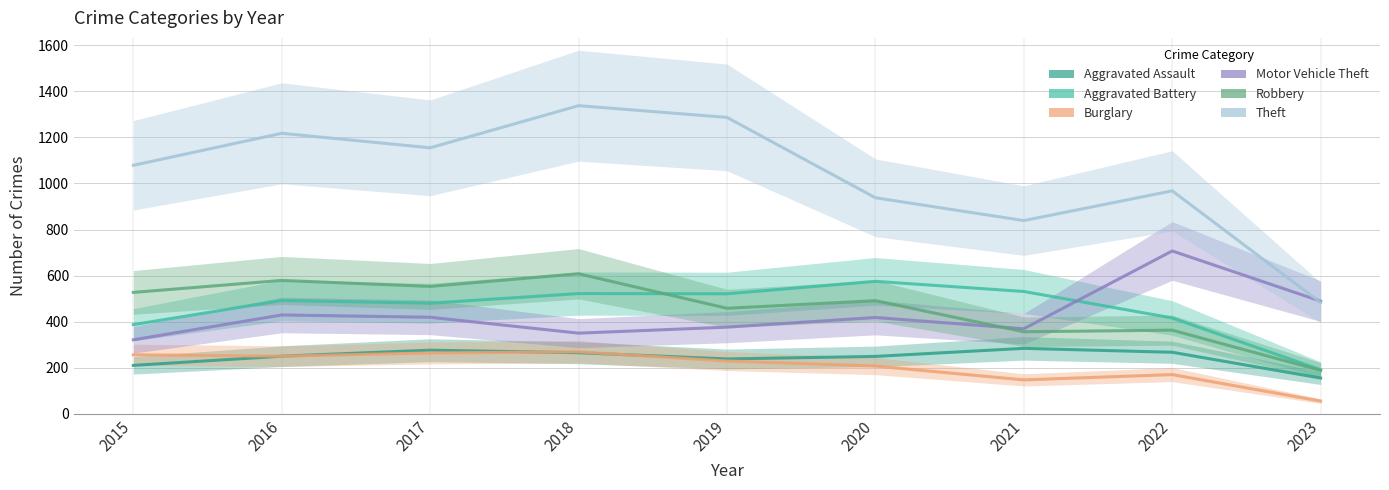

The Motor Vehicle Theft series shows 321 at 2015. True or false?

True